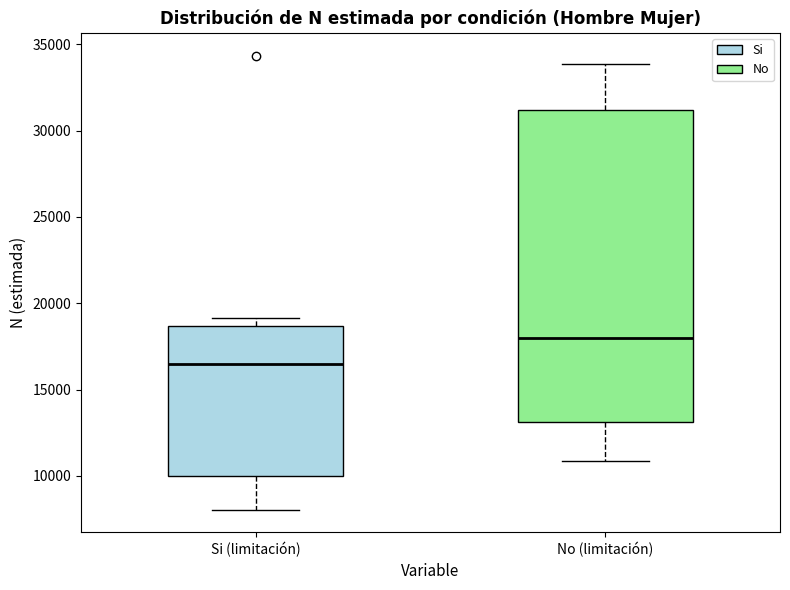

Which box's median line is the highest?

No (limitación)